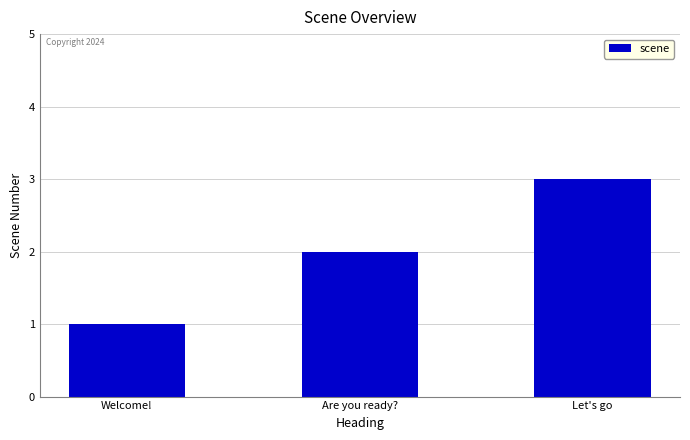

Which category has the lowest value across all series?

Welcome!